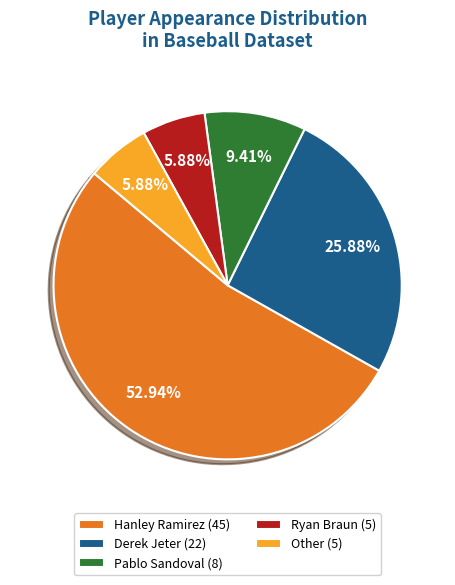

Is the sum of Derek Jeter (22) and Ryan Braun (5) greater than half?

No